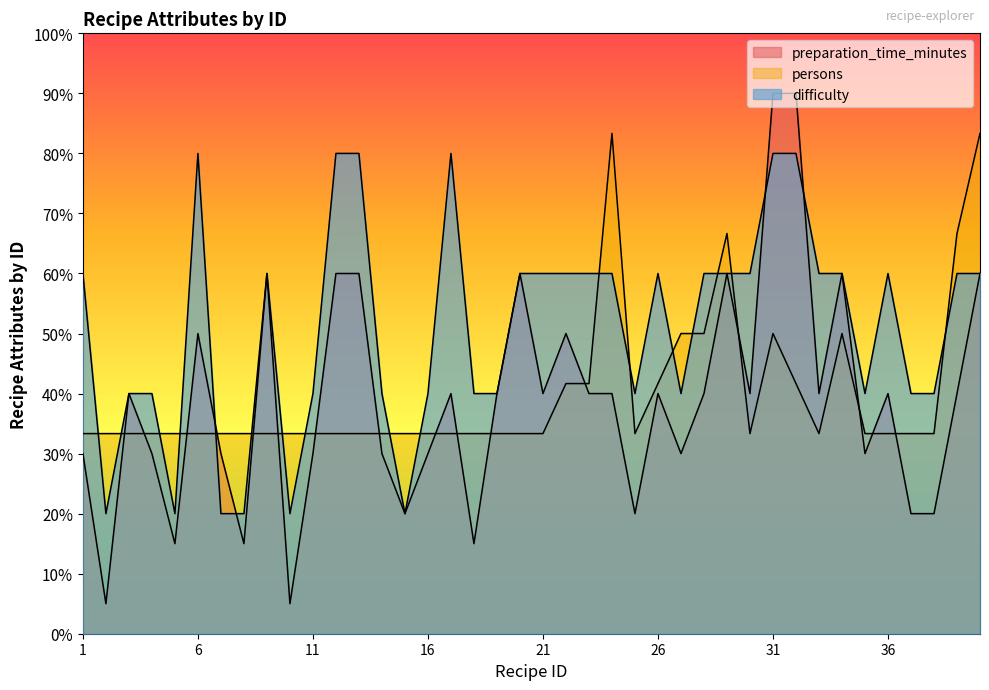

Reading left to right, list all the values displayed in this chart.

preparation_time_minutes: 30.0	5.0	40.0	30.0	15.0	50.0	30.0	15.0	60.0	5.0	30.0	60.0	60.0	30.0	20.0	30.0	40.0	15.0	40.0	60.0	40.0	50.0	40.0	40.0	20.0	40.0	30.0	40.0	60.0	40.0	90.0	90.0	40.0	60.0	30.0	40.0	20.0	20.0	40.0	60.0
persons: 33.3	33.3	33.3	33.3	33.3	33.3	33.3	33.3	33.3	33.3	33.3	33.3	33.3	33.3	33.3	33.3	33.3	33.3	33.3	33.3	33.3	41.7	41.7	83.3	33.3	41.7	50.0	50.0	66.7	33.3	50.0	41.7	33.3	50.0	33.3	33.3	33.3	33.3	66.7	83.3
difficulty: 60.0	20.0	40.0	40.0	20.0	80.0	20.0	20.0	60.0	20.0	40.0	80.0	80.0	40.0	20.0	40.0	80.0	40.0	40.0	60.0	60.0	60.0	60.0	60.0	40.0	60.0	40.0	60.0	60.0	60.0	80.0	80.0	60.0	60.0	40.0	60.0	40.0	40.0	60.0	60.0